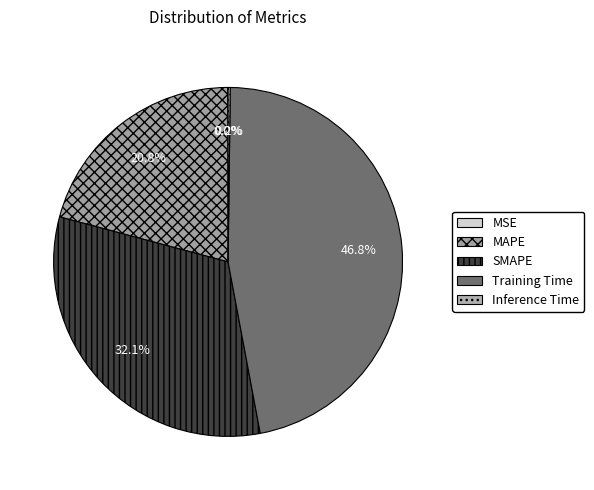

Count the number of slices in the pie.

5